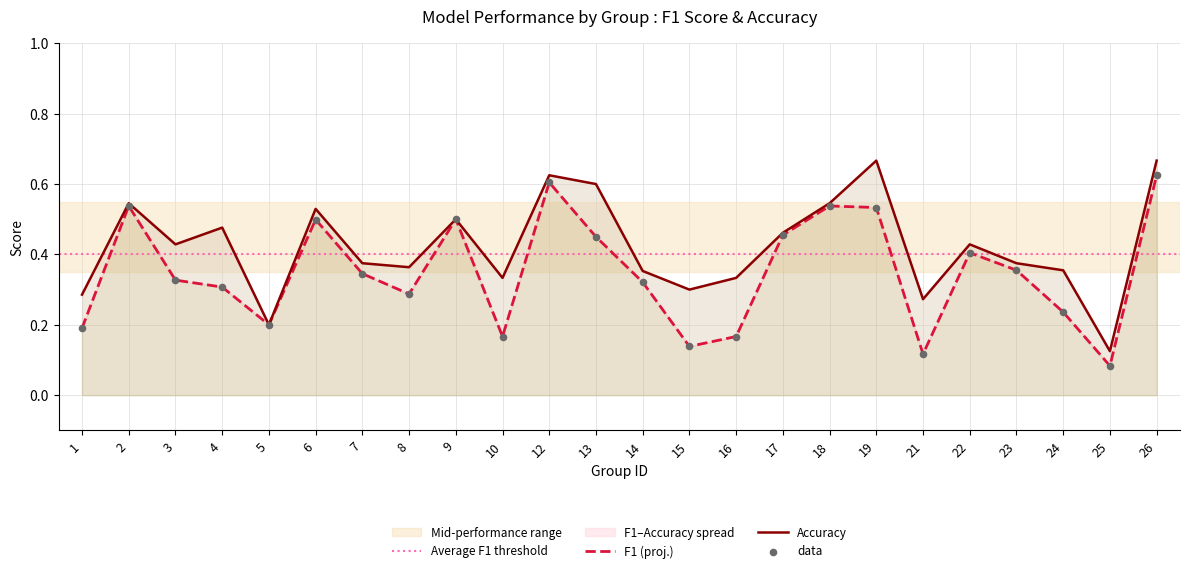

At which category is the sum across all series the highest?

26